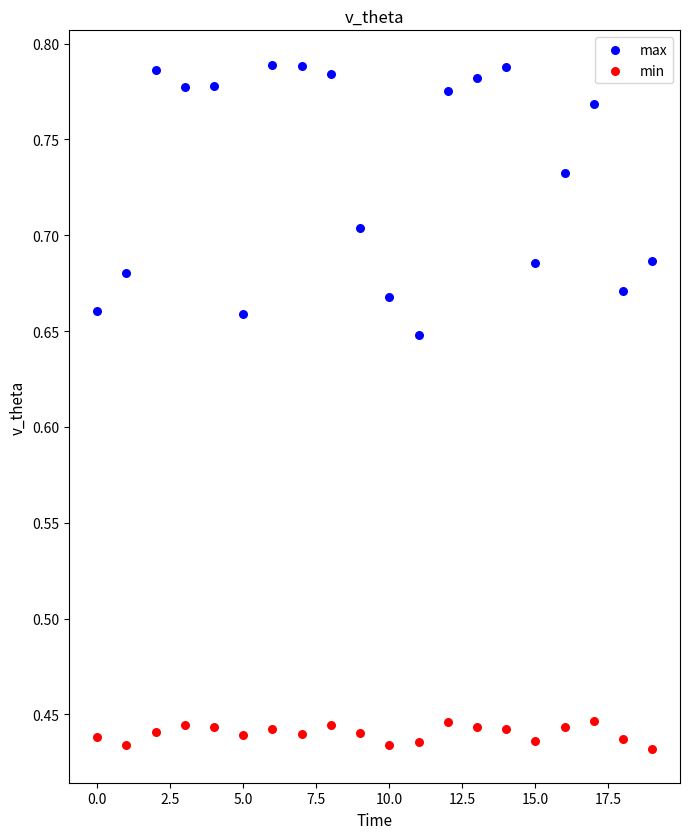

Which series reaches the maximum Y coordinate?

max